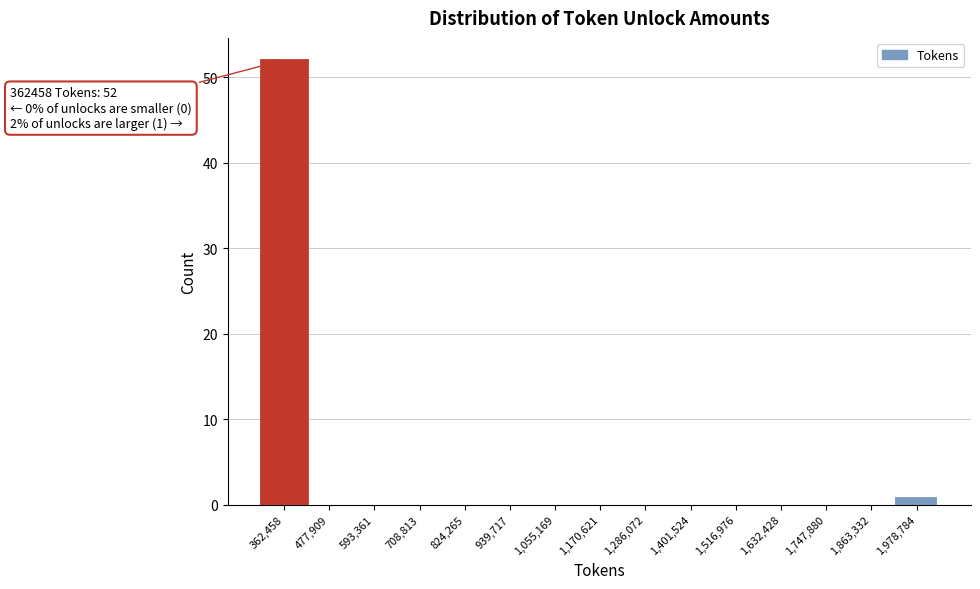

Reading left to right, what are all the values shown in this chart?

362,458=52	477,909=0	593,361=0	708,813=0	824,265=0	939,717=0	1,055,169=0	1,170,621=0	1,286,072=0	1,401,524=0	1,516,976=0	1,632,428=0	1,747,880=0	1,863,332=0	1,978,784=1